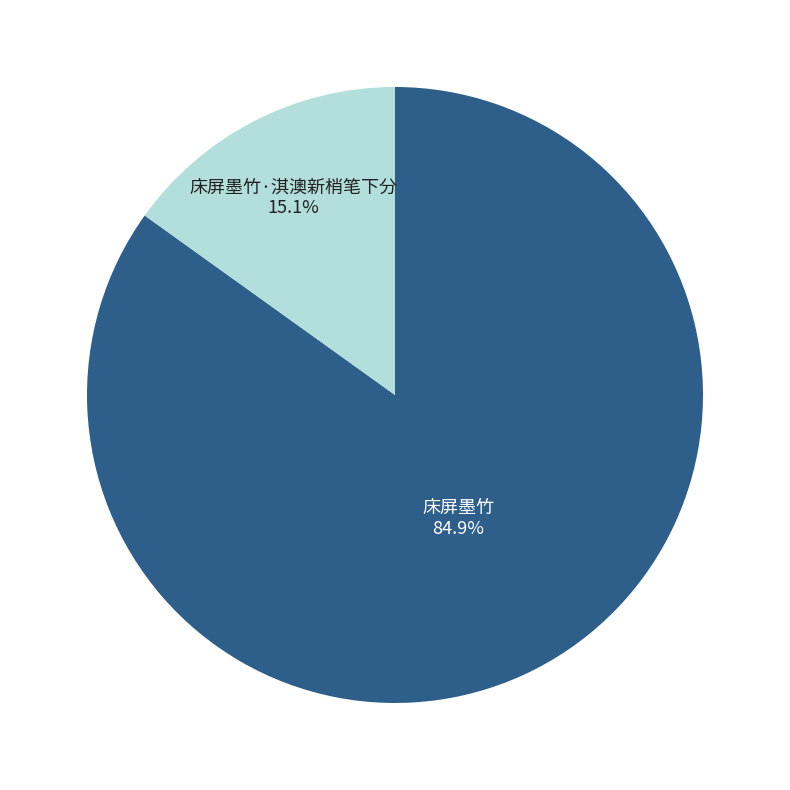

Is there any slice that represents more than half of the pie?

Yes